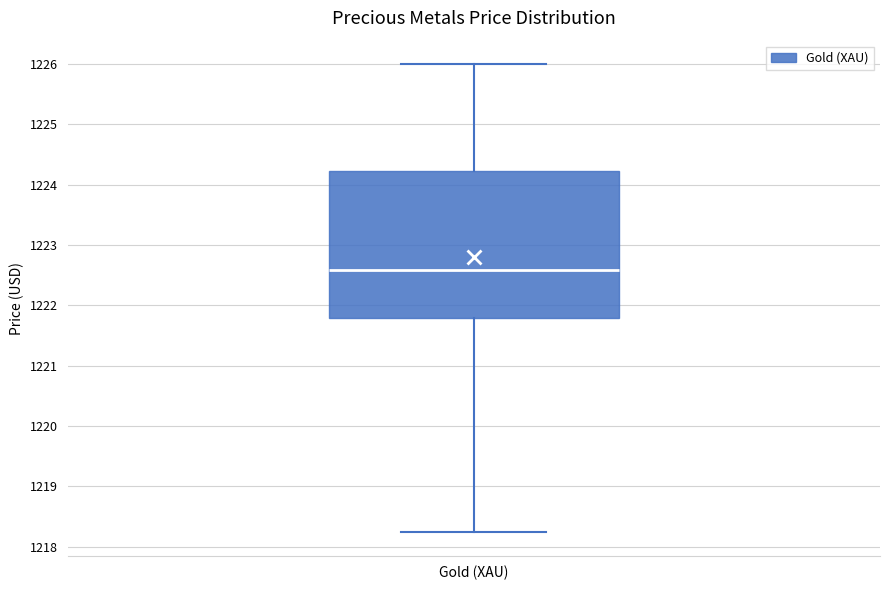

Where is the lower edge of the box for Gold (XAU) on the y-axis? The values are not printed on the chart, so give them approximately, as read against the axis.

1221.8